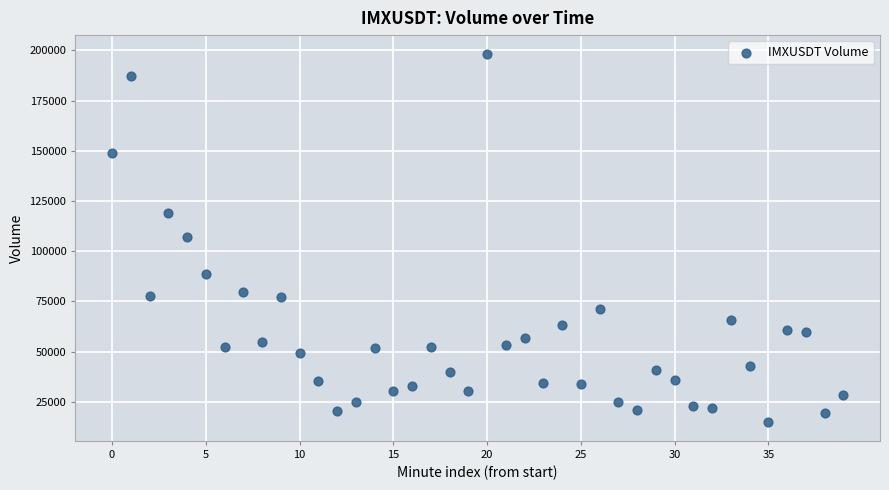

What is the range of Y values (max minus min)?

183623